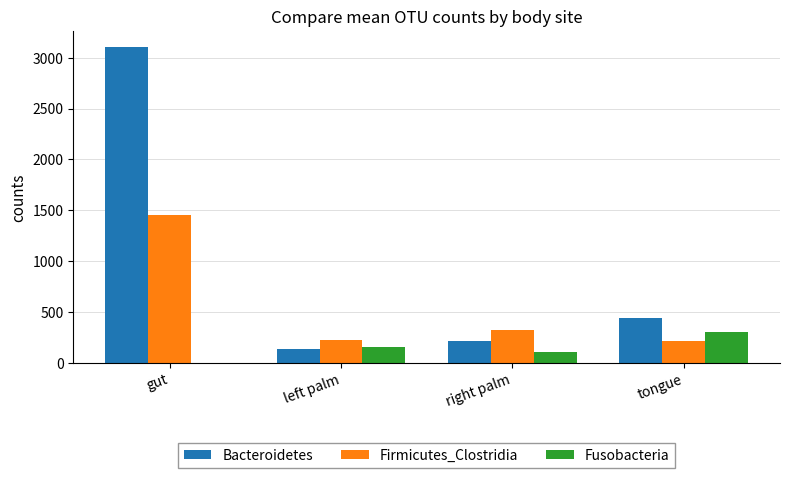

Count the number of data series in this chart.

3